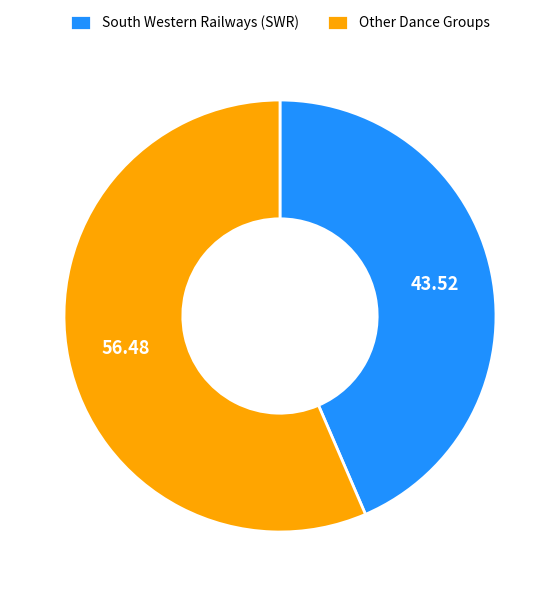

Do Other Dance Groups and South Western Railways (SWR) together represent more than half of the pie?

Yes